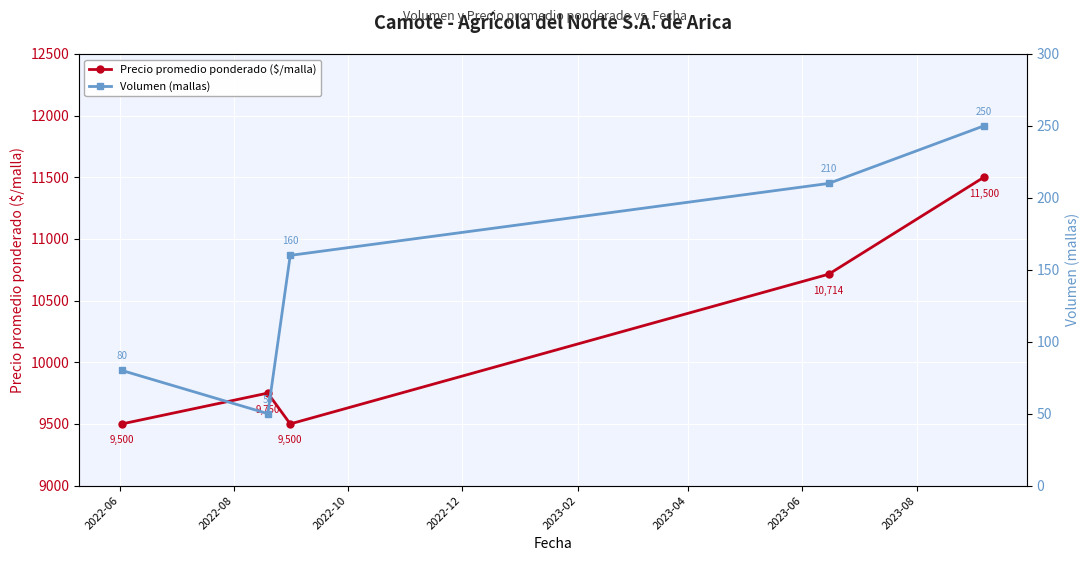

Reading right to left, list all the values displayed in this chart.

Precio promedio ponderado ($/malla): 11500	10714	9500	9750	9500
Volumen (mallas): 250	210	160	50	80